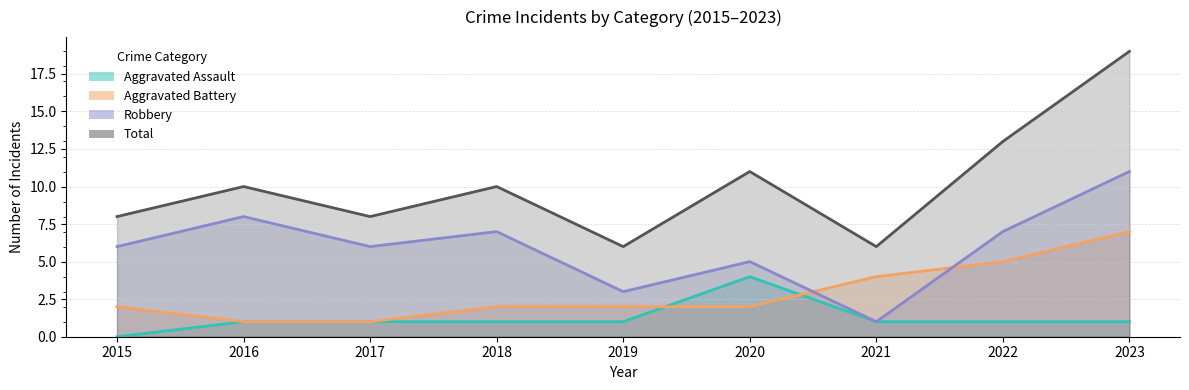

Which category has the lowest value in the Aggravated Assault series?

2015